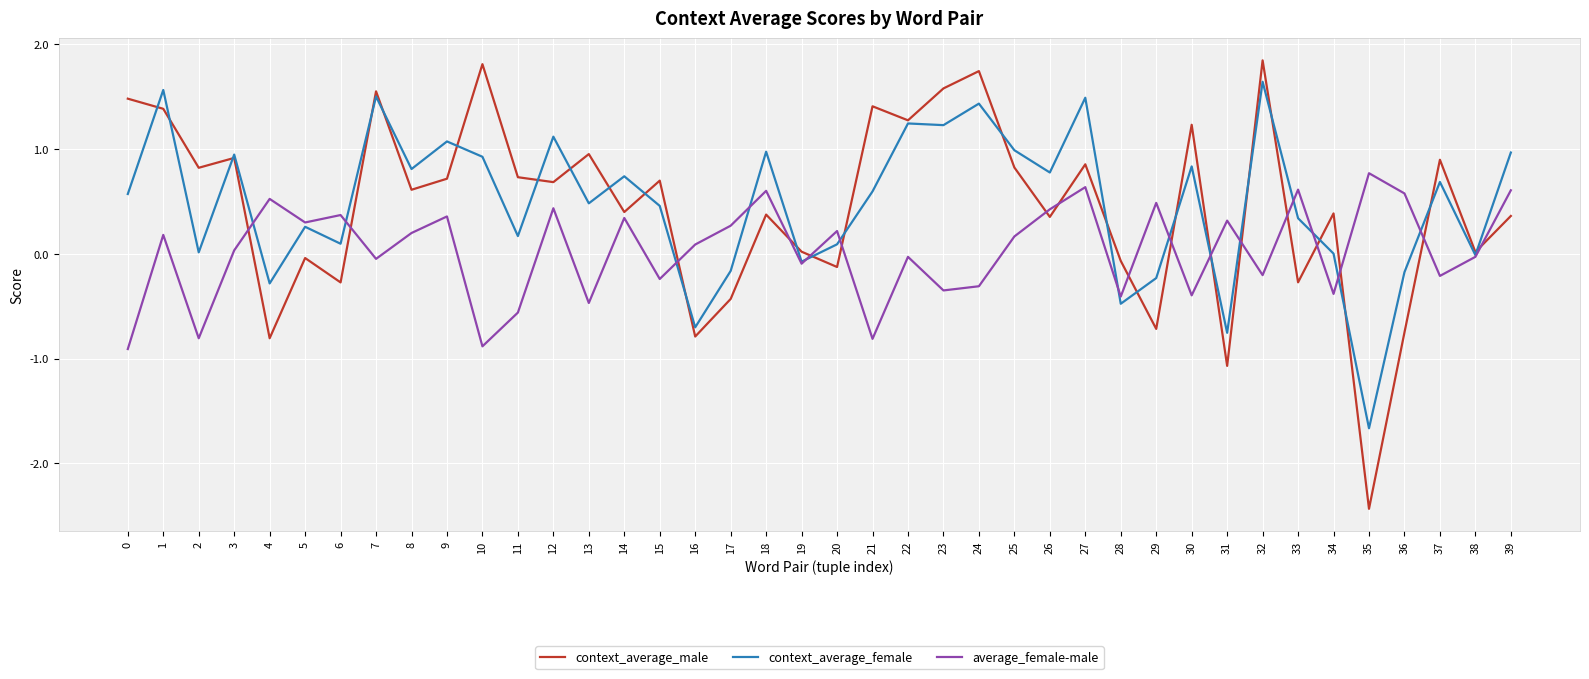

Rank the series at 0 from lowest to highest value.

average_female-male, context_average_female, context_average_male